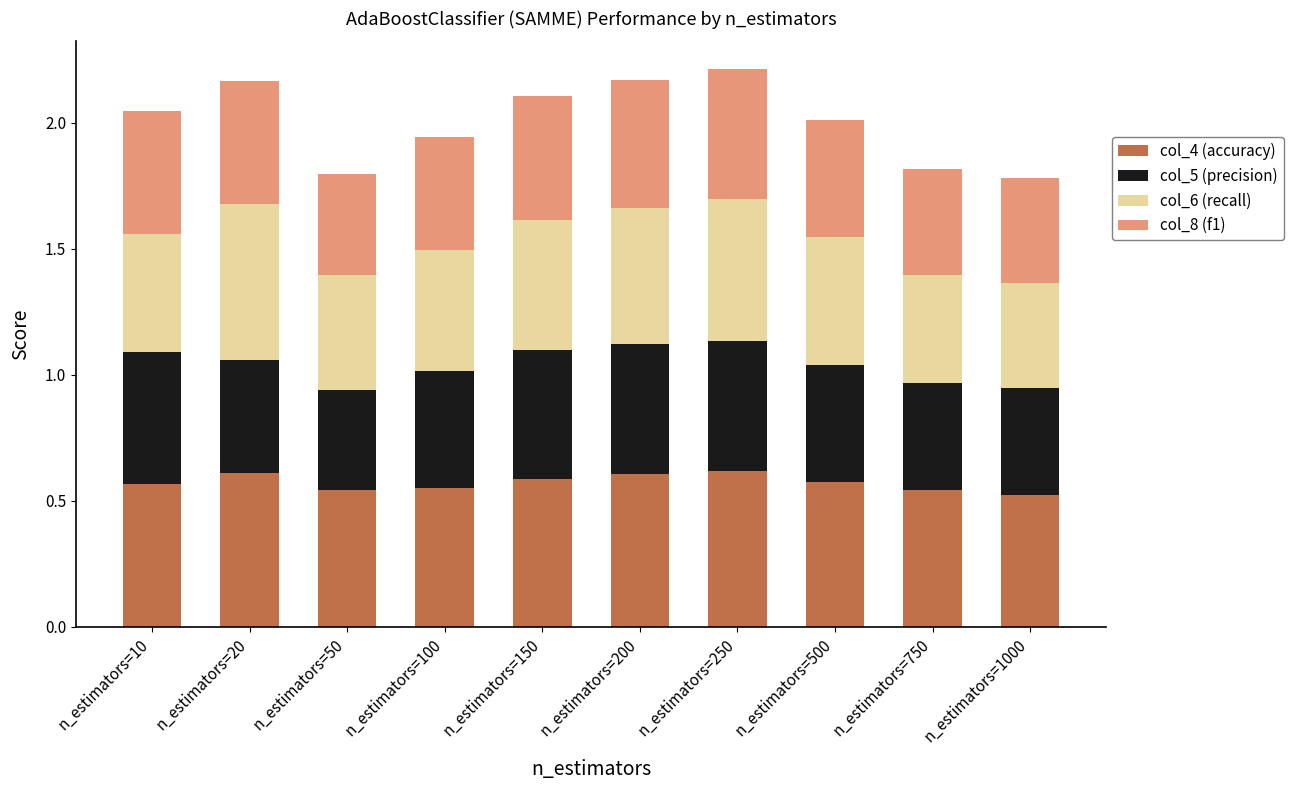

The value of col_4 (accuracy) at n_estimators=50 is 0.3. True or false?

False